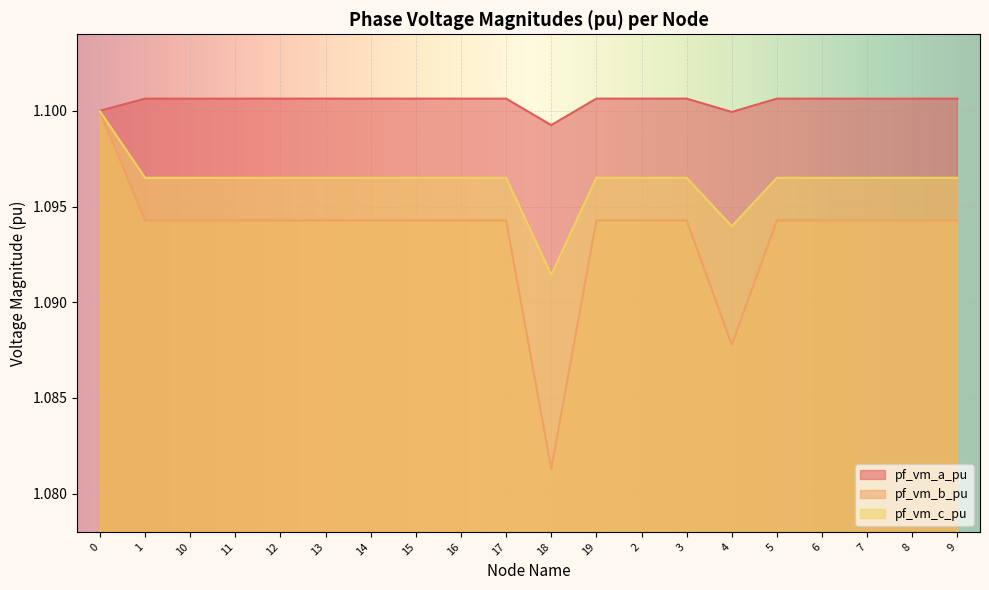

Rank the series at 12 from lowest to highest value.

pf_vm_b_pu, pf_vm_c_pu, pf_vm_a_pu